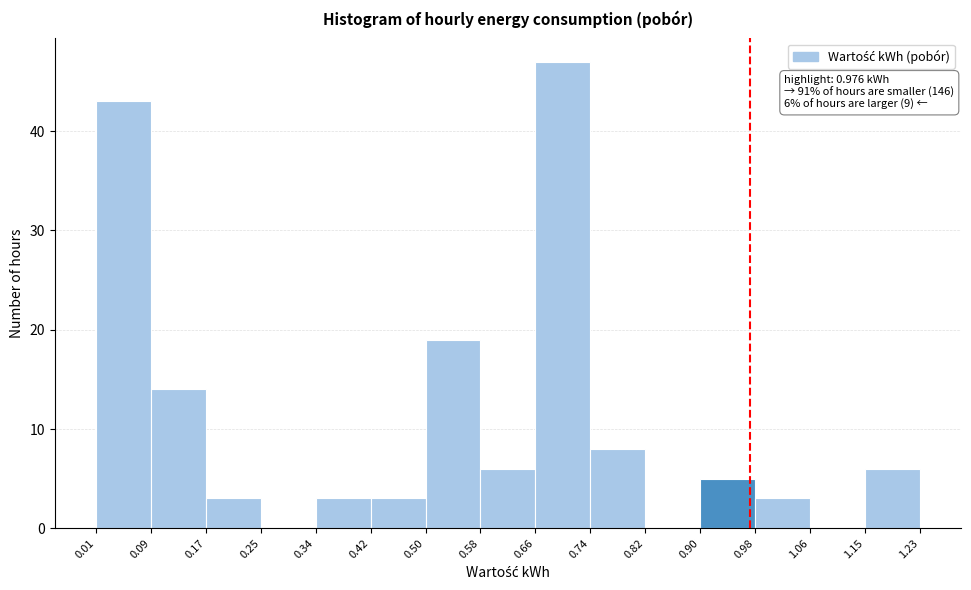

Which range on the x-axis has the tallest bar?

0.66 to 0.74